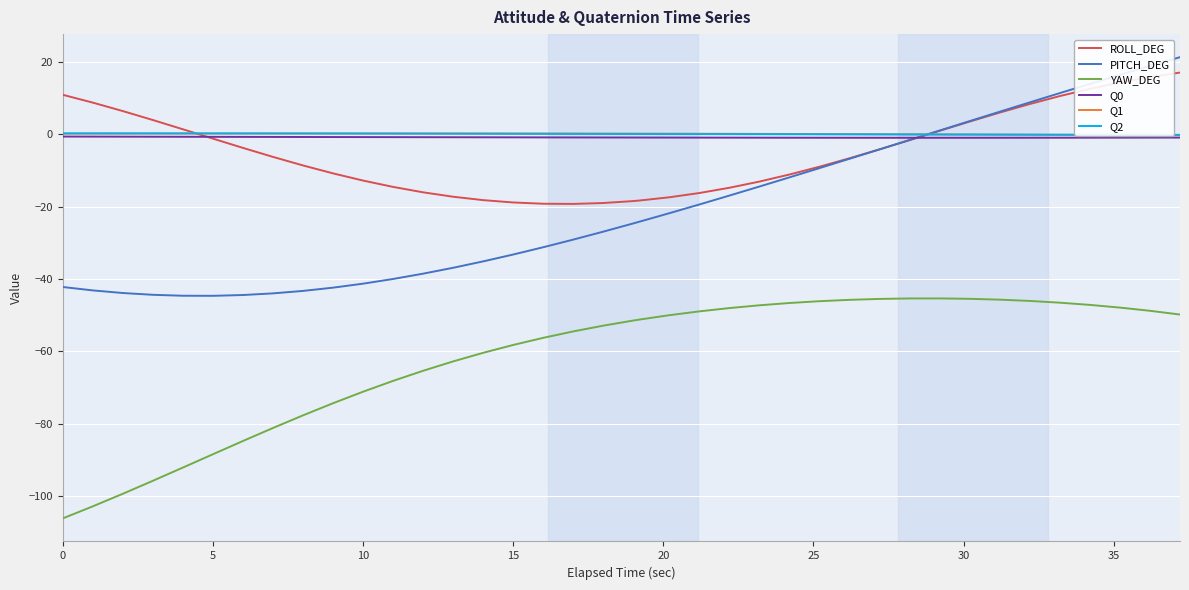

What is the maximum value shown in the chart?

21.4